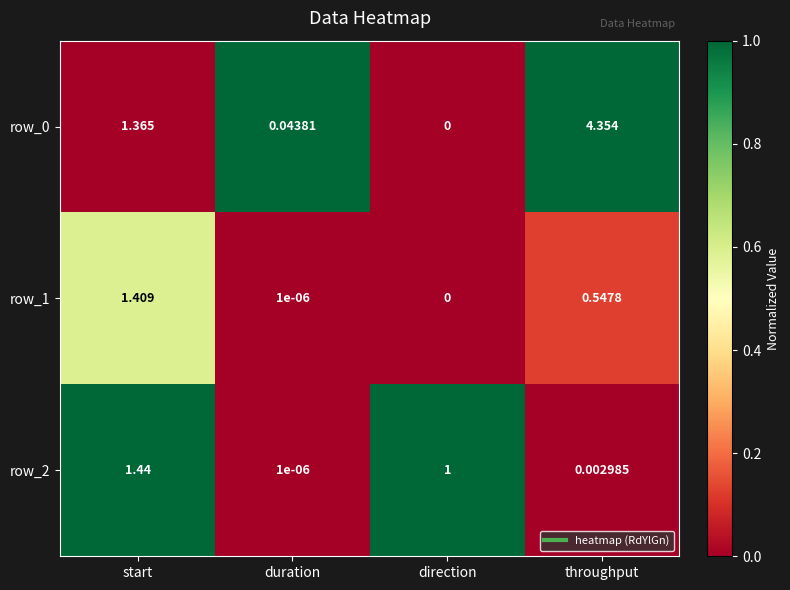

Which category has the highest value in the row_0 series?

throughput